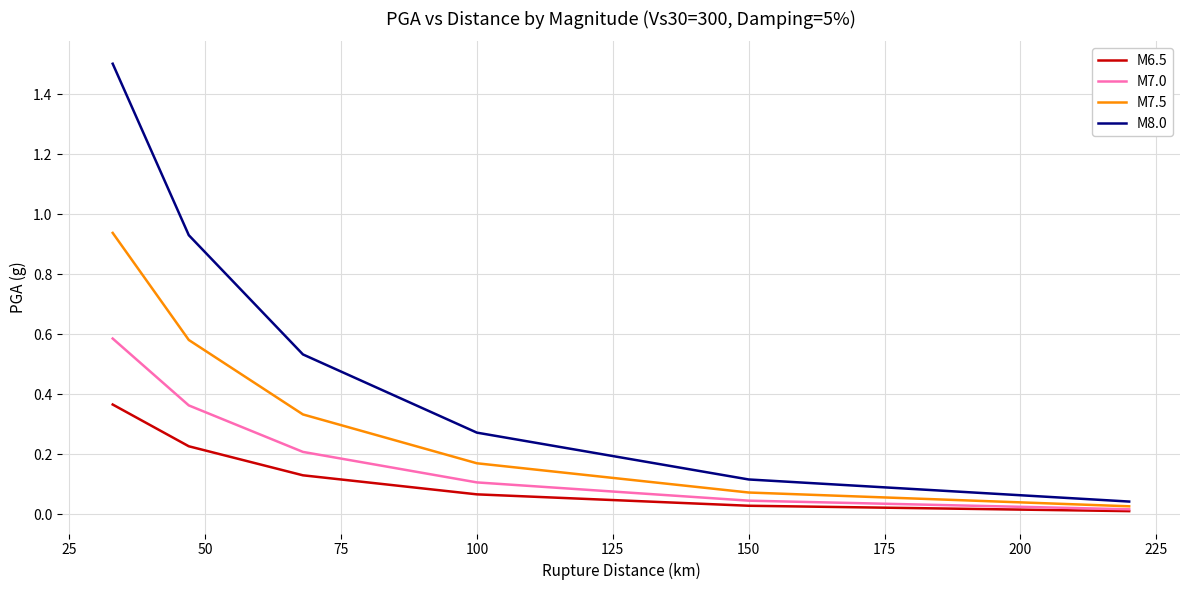

Which series has the largest range (max minus min)?

M8.0